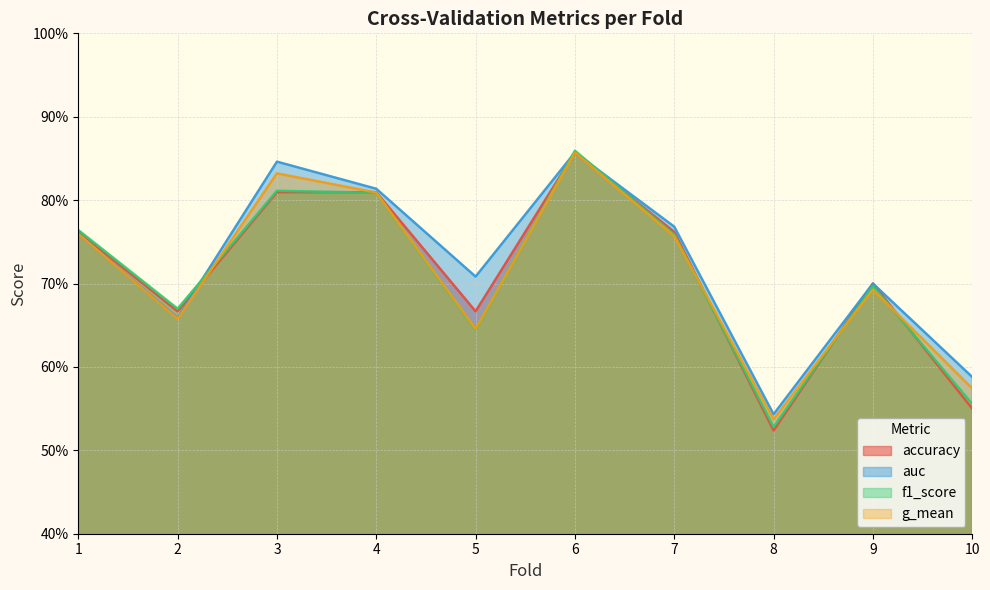

What is the minimum value shown in the chart?

0.5